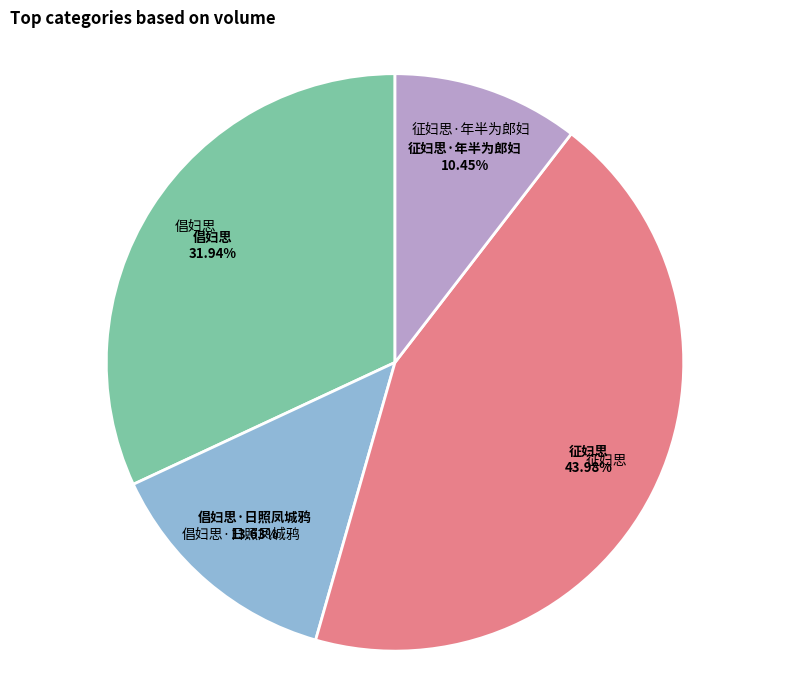

How many segments does this pie chart have?

4